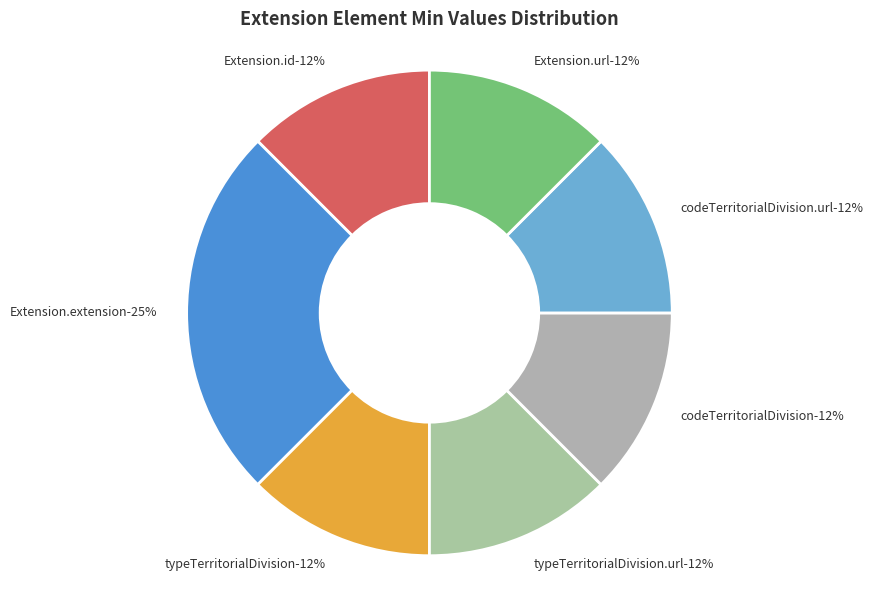

What is the total percentage of Extension.extension:typeTerritorialDivision and Extension.extension:typeTerritorialDivision.url?

25.0%